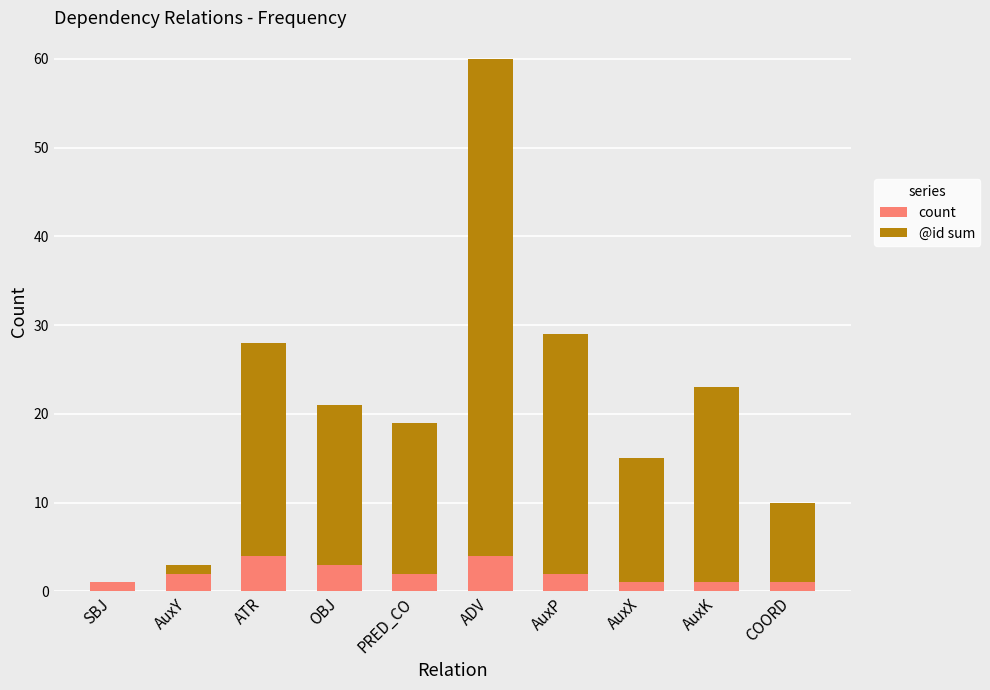

Reading left to right, transcribe the values for count.

SBJ=1	AuxY=2	ATR=4	OBJ=3	PRED_CO=2	ADV=4	AuxP=2	AuxX=1	AuxK=1	COORD=1